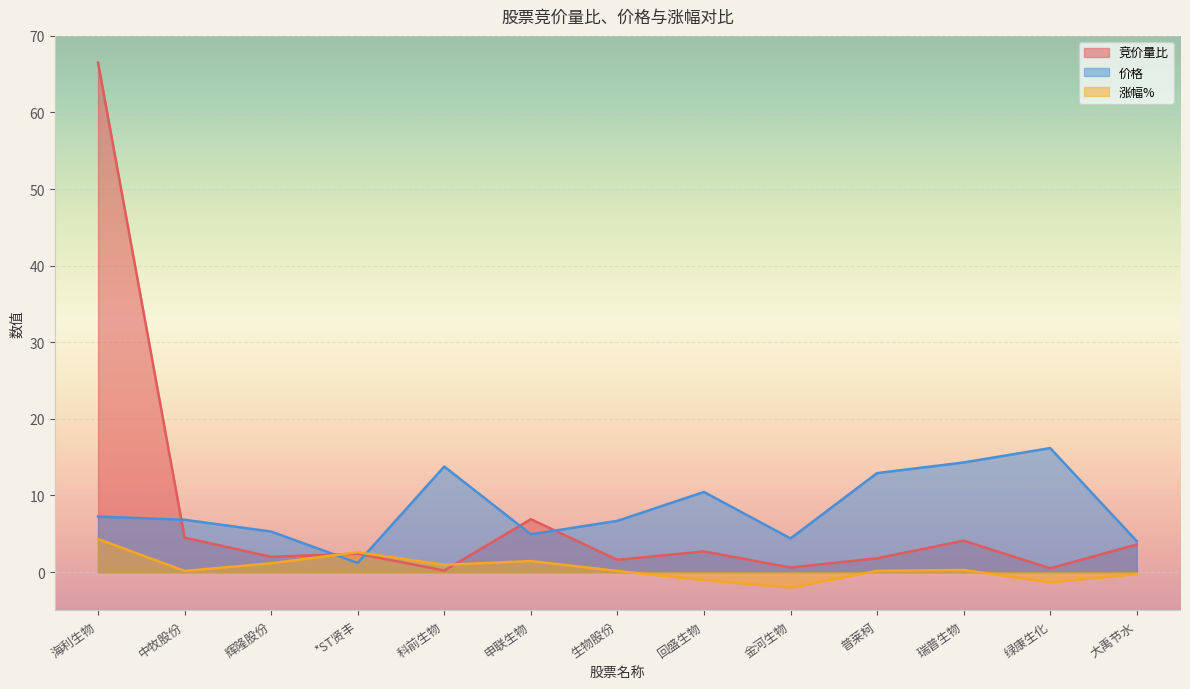

Is the value of 竞价量比 at 绿康生化 greater than the value of 涨幅% at 科前生物?

No